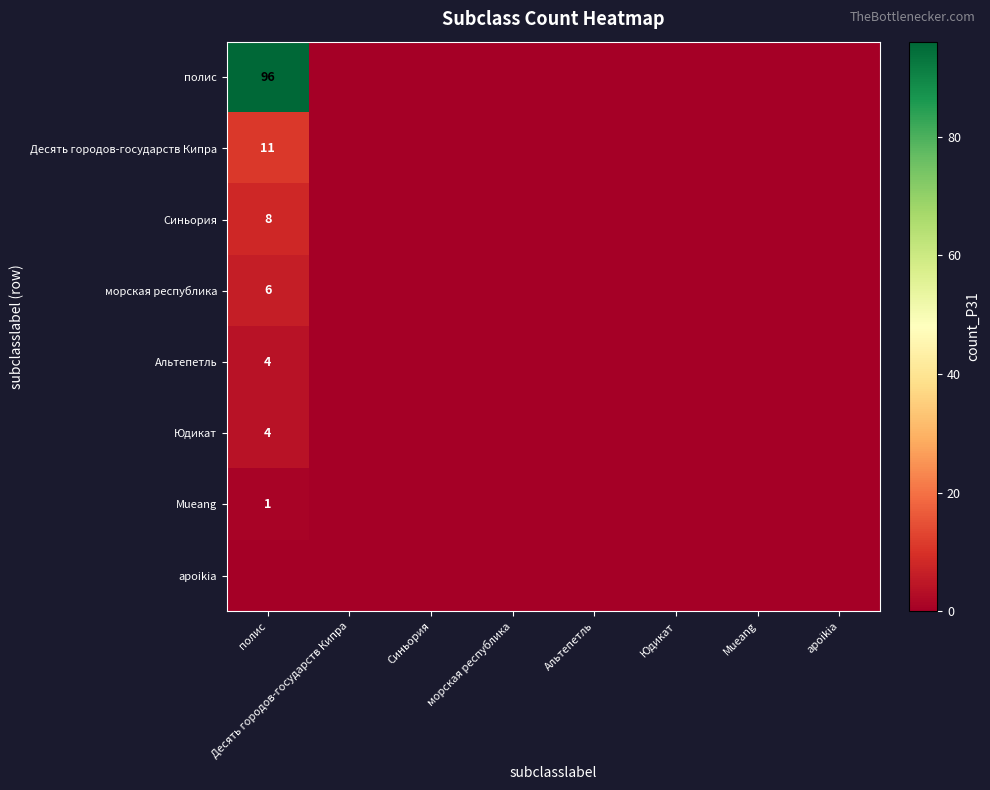

At how many categories does at least one series exceed 47?

1